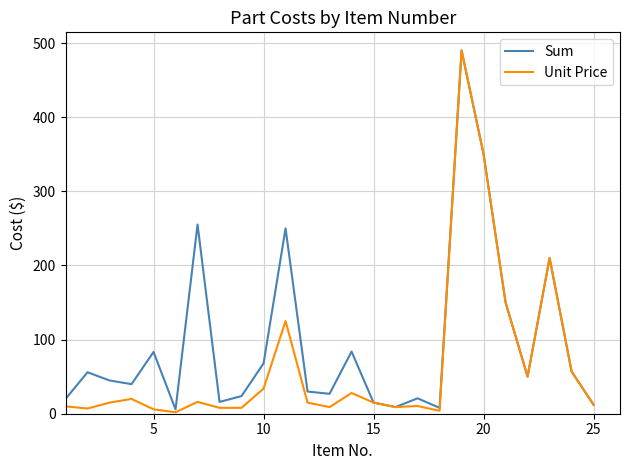

What is the greatest value displayed?

490.0